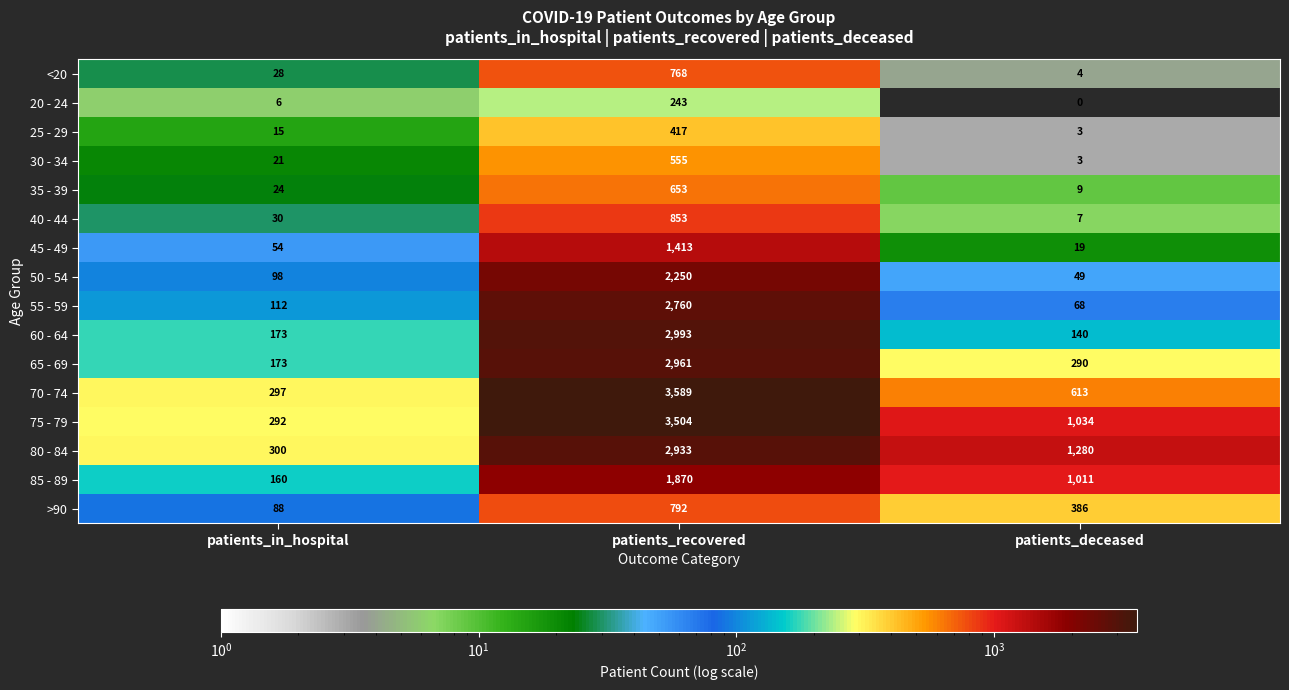

What is the total value across all series at patients_in_hospital?

1871